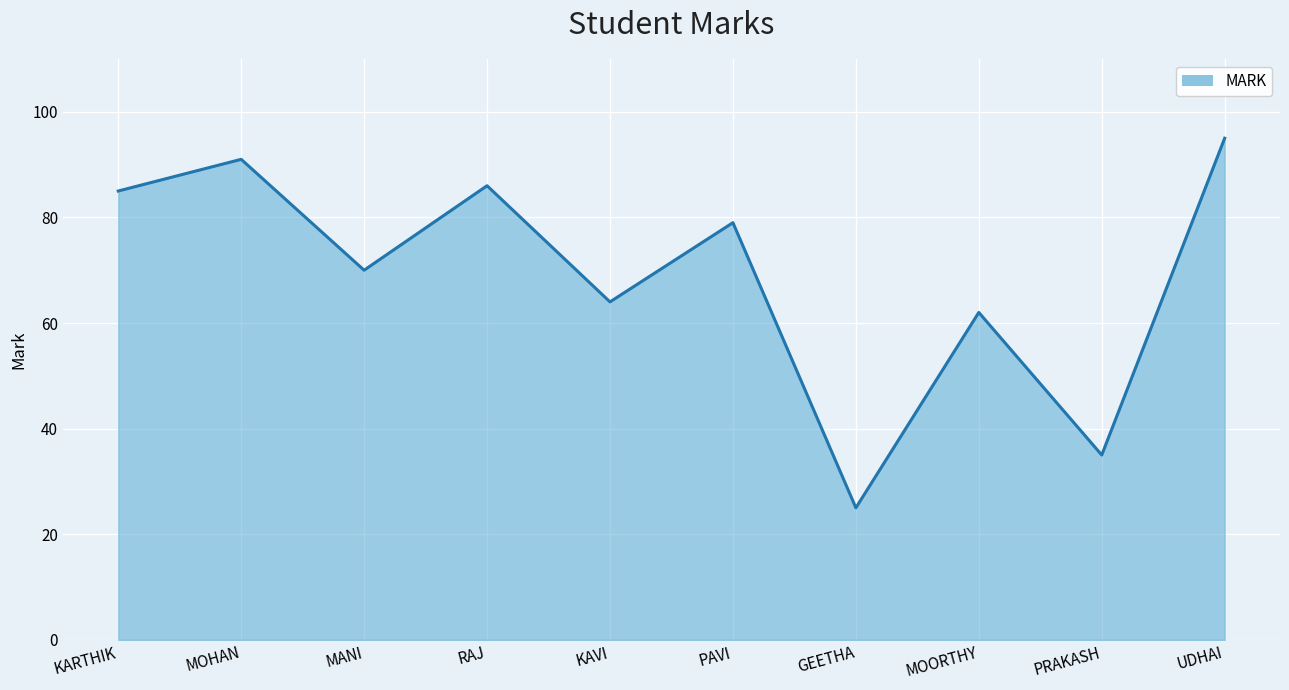

The value at KAVI is 100. True or false?

False